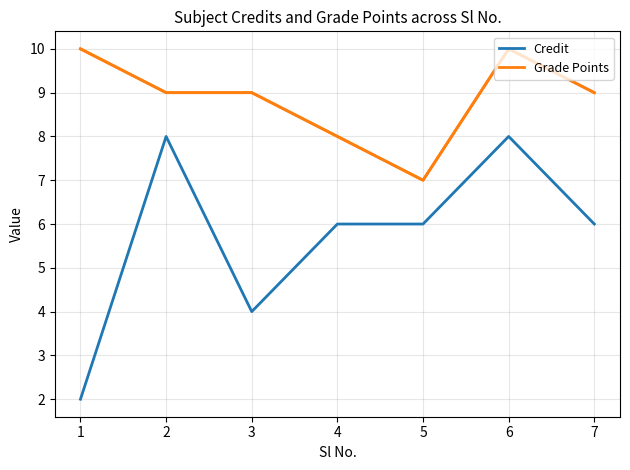

What is the difference between the maximum and minimum values in the Credit series?

6